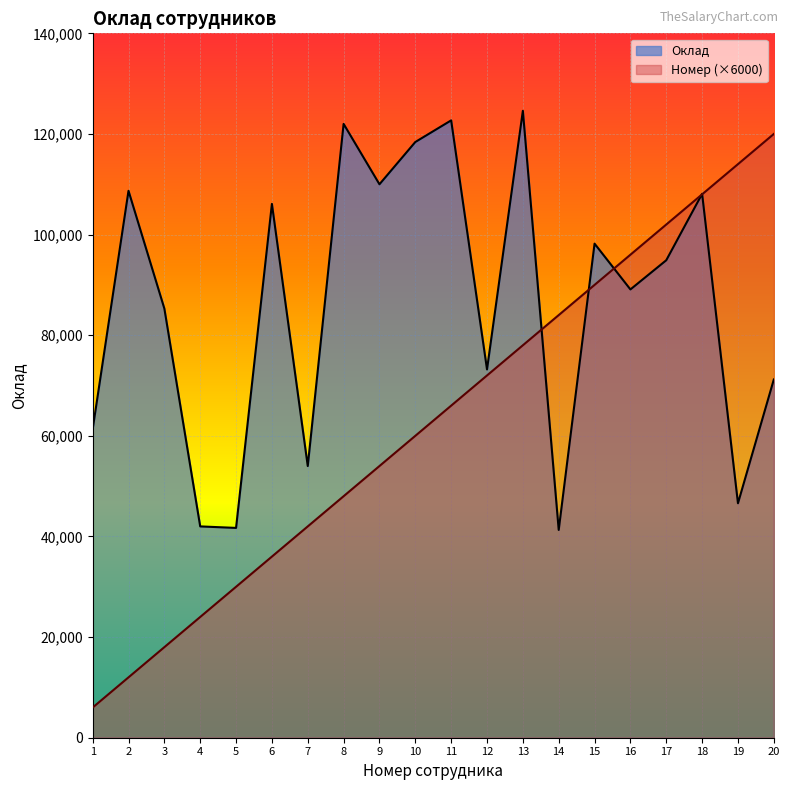

How many categories are shown in the chart?

20